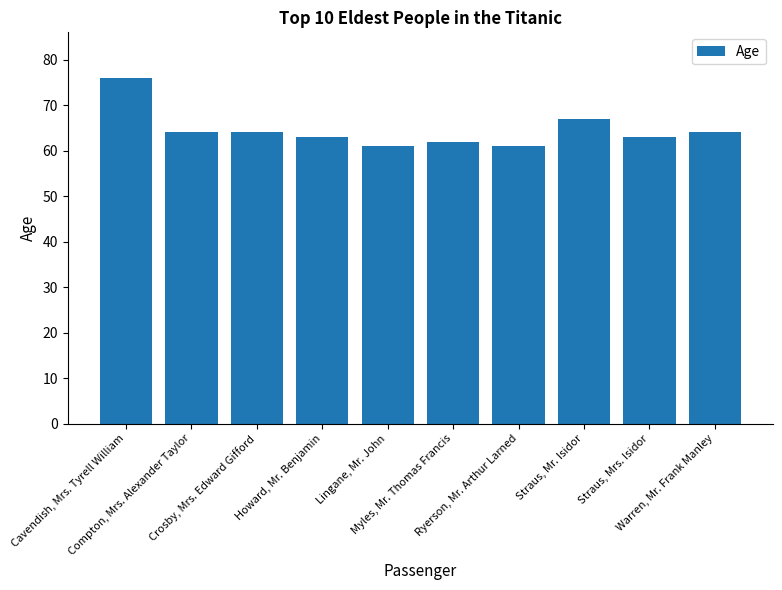

What is the greatest value displayed?

76